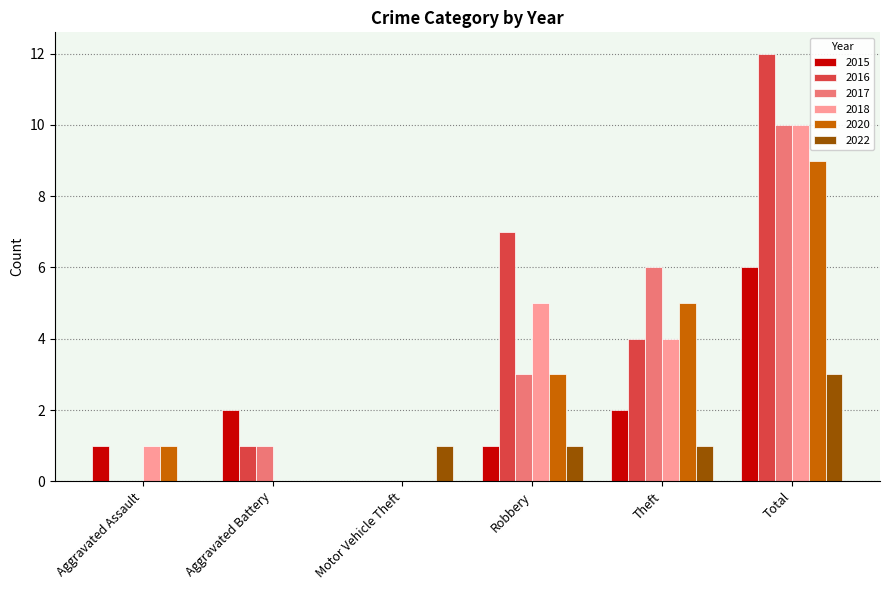

What is the greatest value displayed?

12